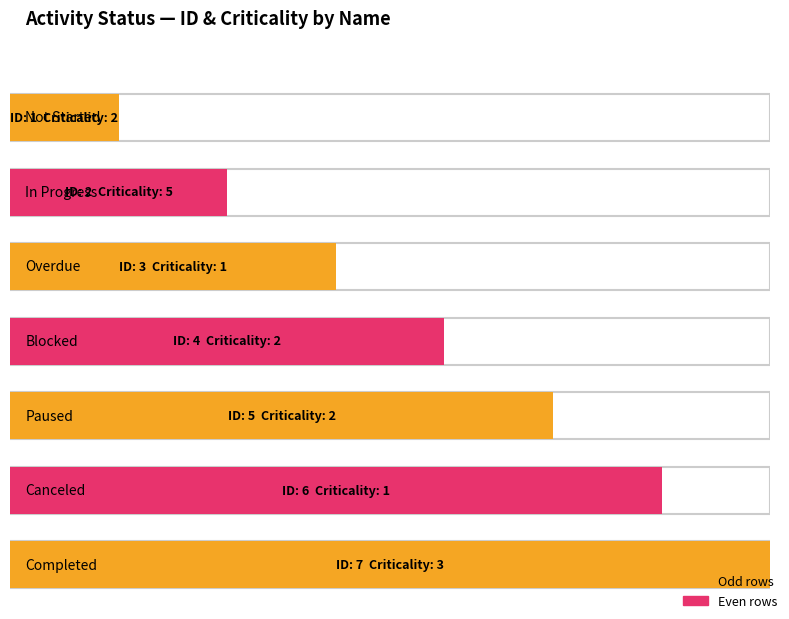

What is the sum of all values?

28